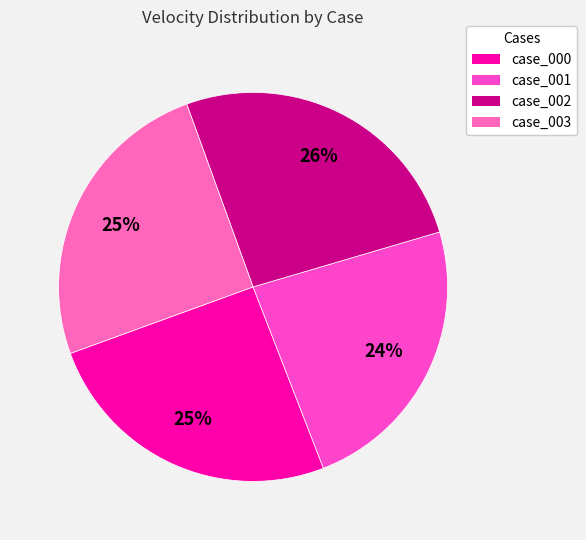

What is the largest slice in the pie chart?

case_002